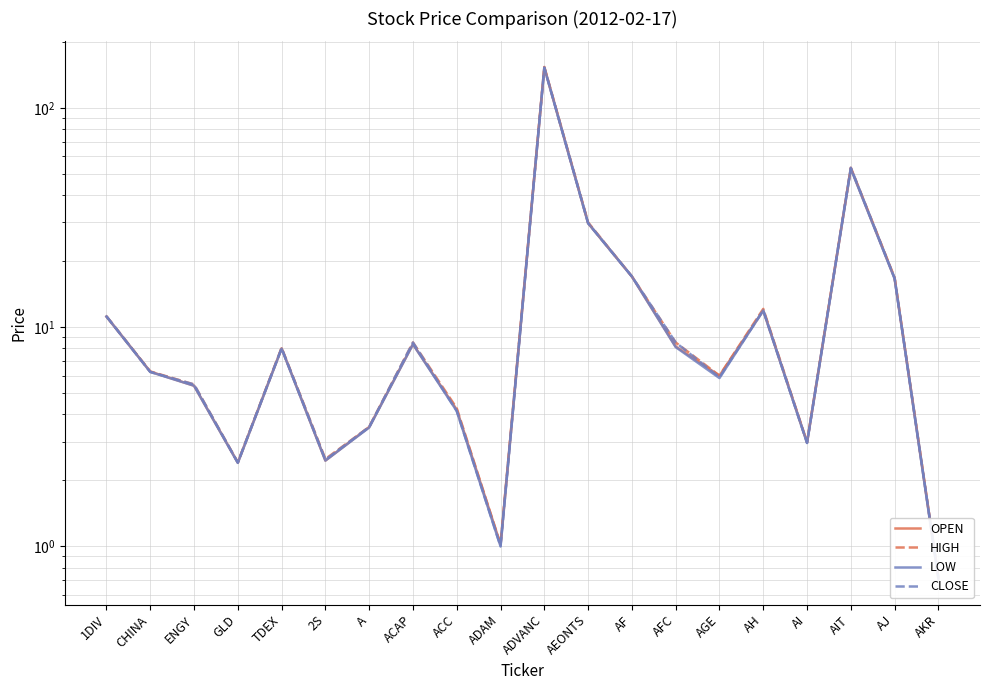

Where is the first local maximum for HIGH?

TDEX